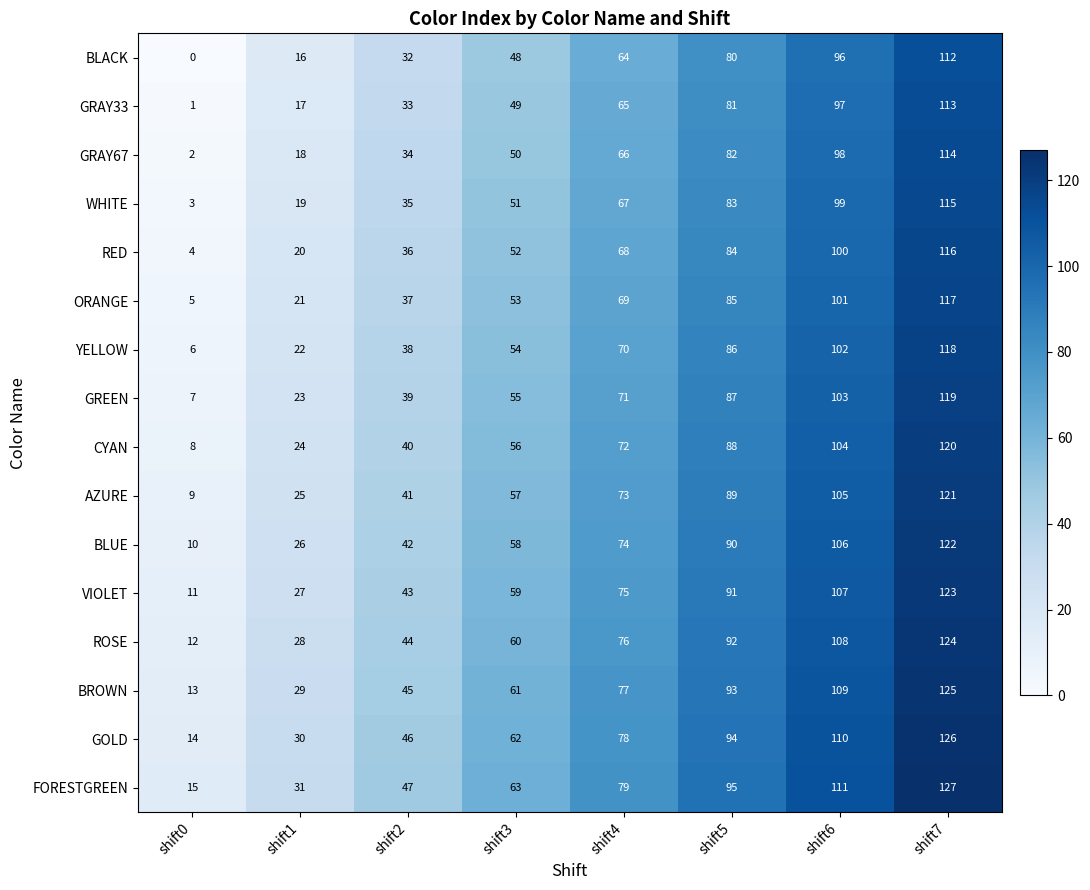

What is the difference between the highest and lowest values at shift4?

15